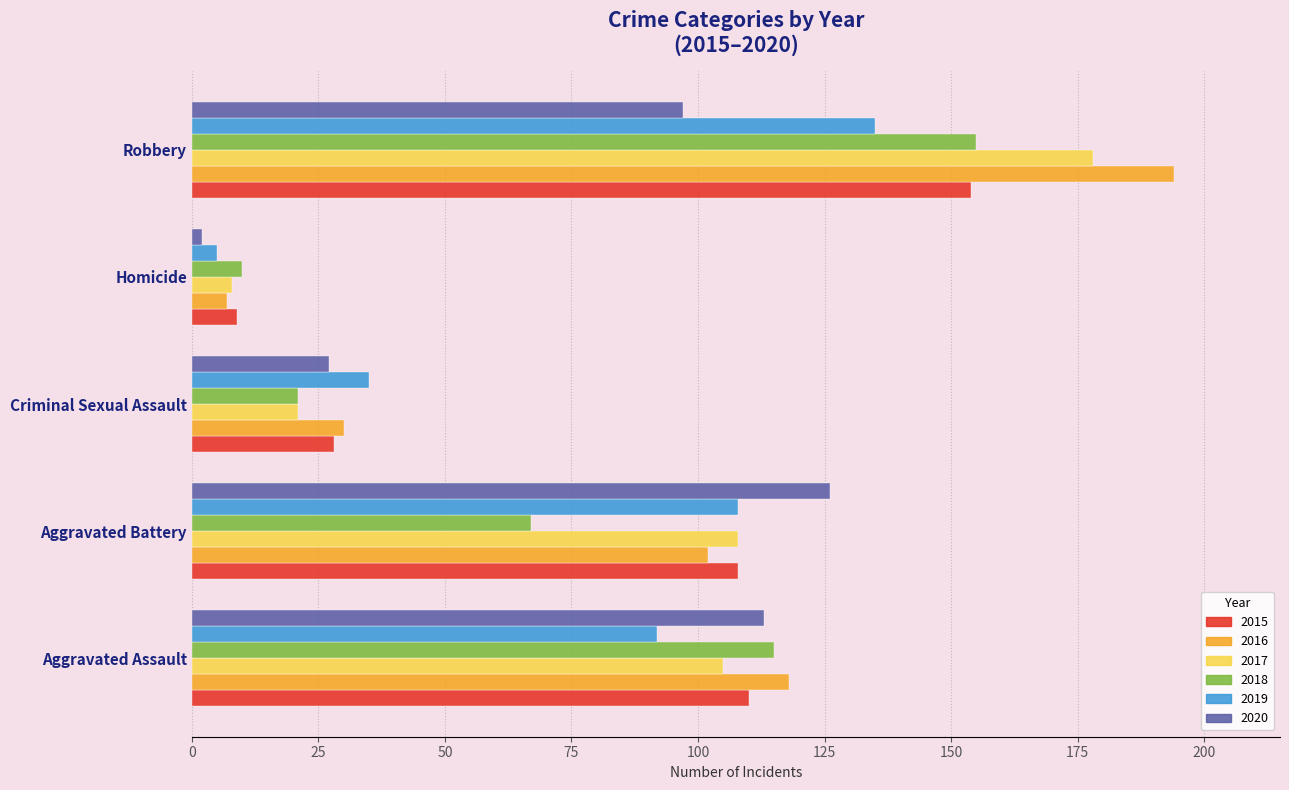

Which category has the lowest value in the 2016 series?

Homicide